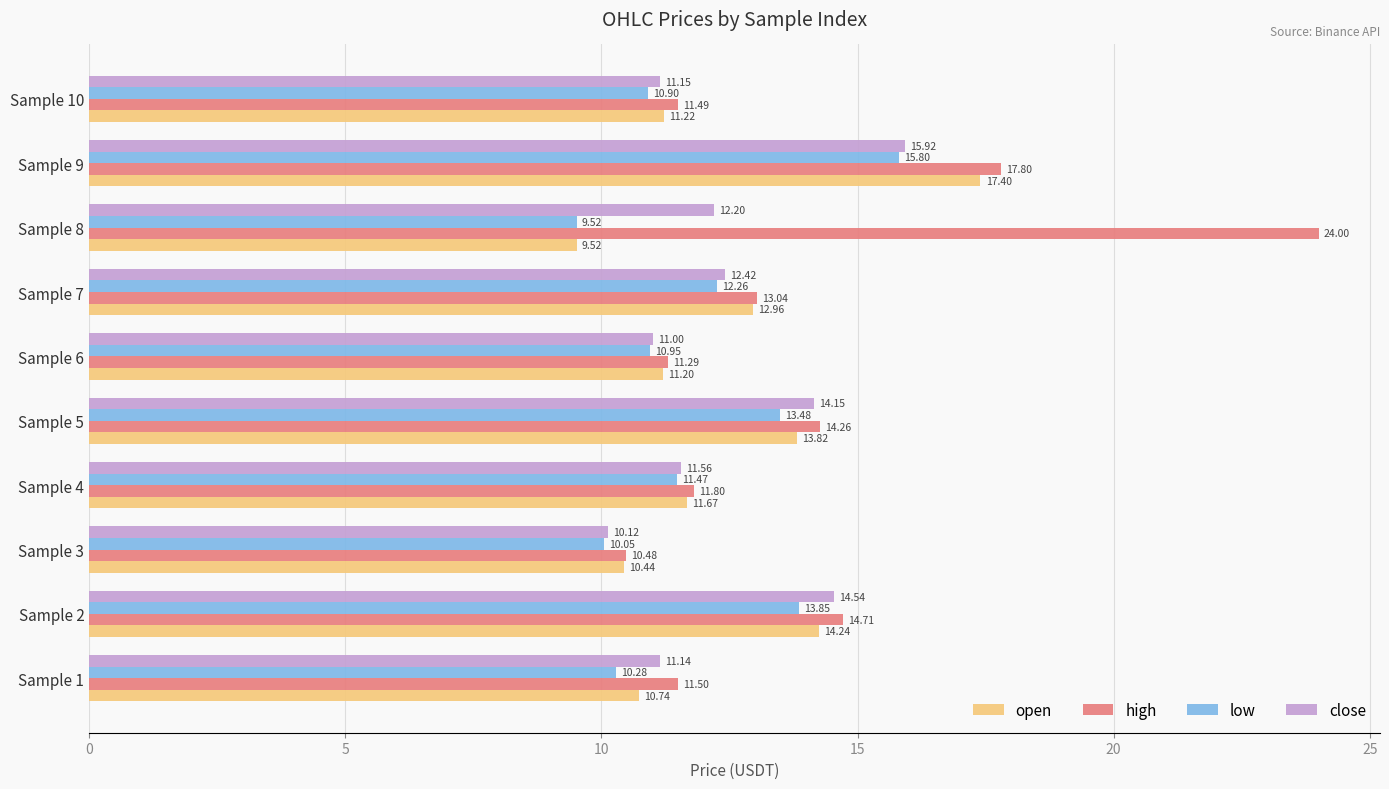

Rank the series by their maximum value, from highest to lowest.

high, open, close, low